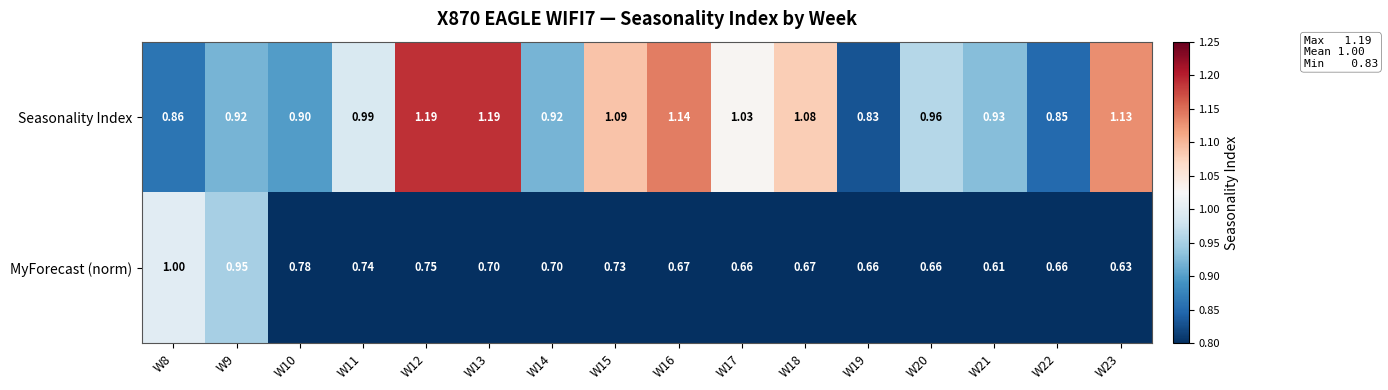

Which series has the largest total across all categories?

Seasonality Index